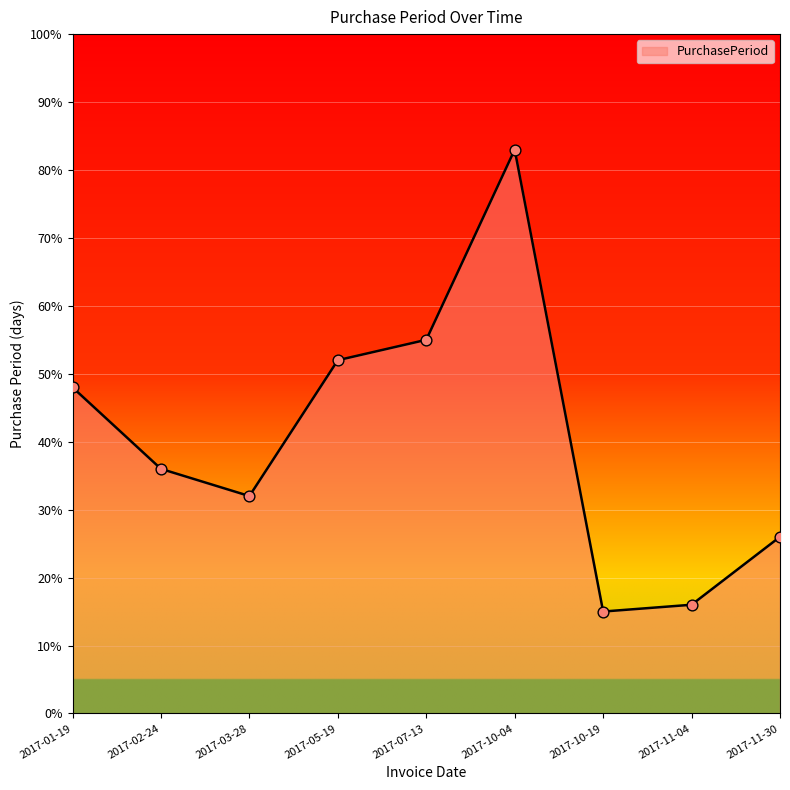

Which has a higher value, 2017-01-19 or 2017-02-24?

2017-01-19